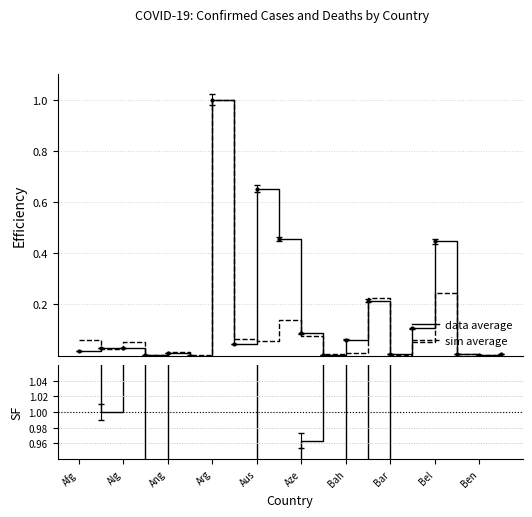

What is the label of the 19th point from the left?

Ben